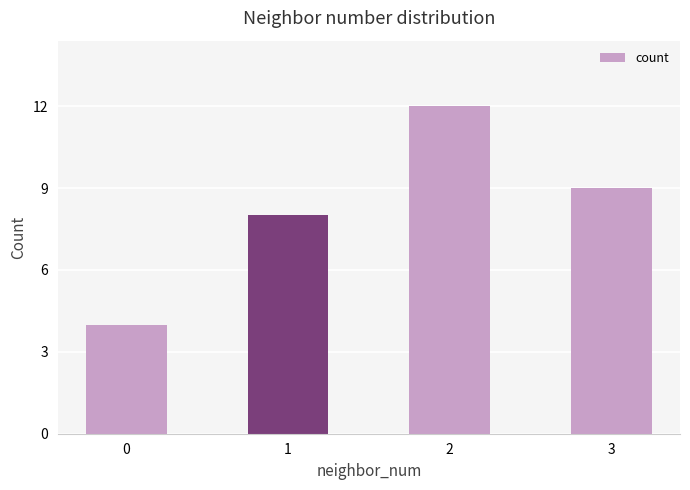

What is the value of the 1st bar from the left?

4